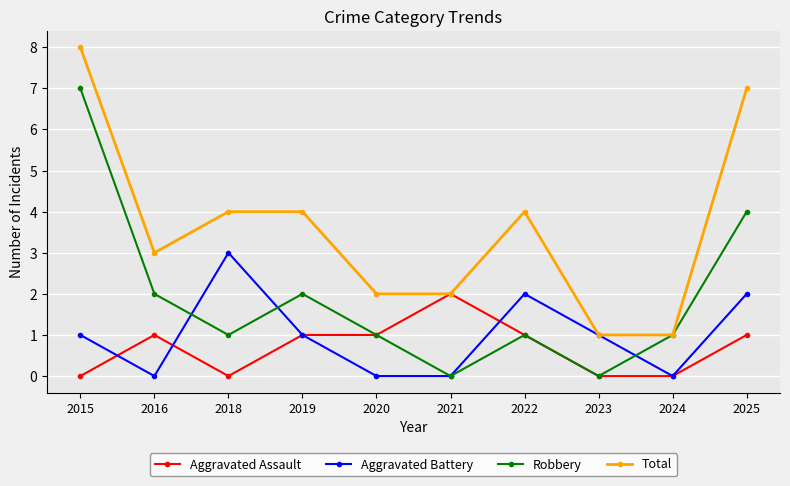

Reading left to right, what are all the values shown in this chart?

Aggravated Assault: 0	1	0	1	1	2	1	0	0	1
Aggravated Battery: 1	0	3	1	0	0	2	1	0	2
Robbery: 7	2	1	2	1	0	1	0	1	4
Total: 8	3	4	4	2	2	4	1	1	7